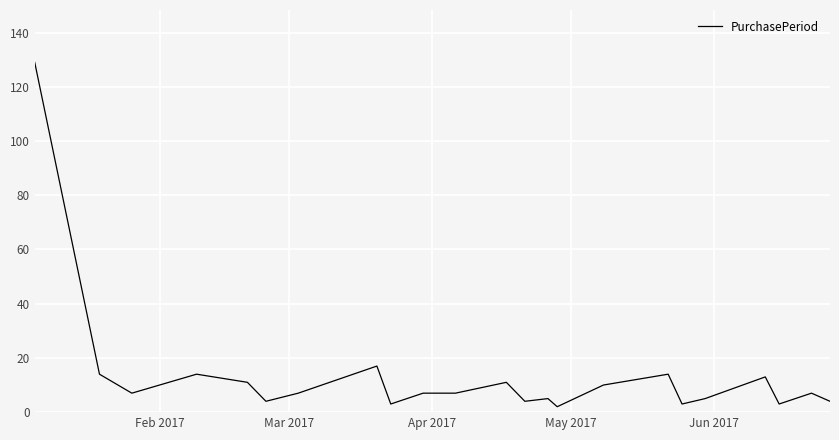

What is the difference between the maximum and minimum values?

127